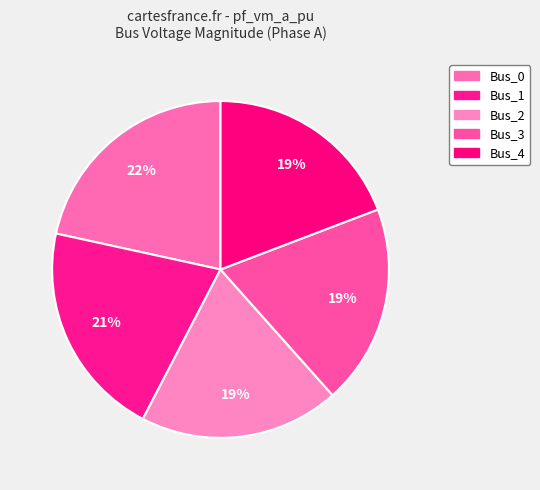

Does Bus_1 represent more than half of the total?

No